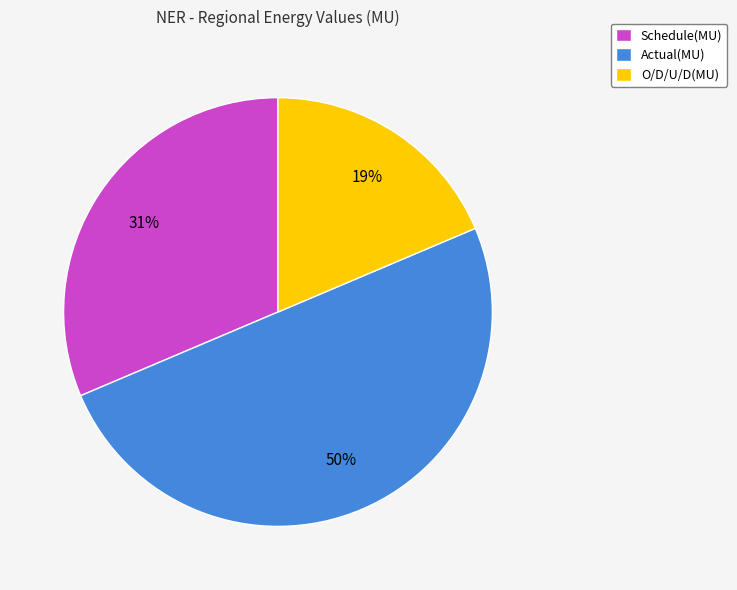

What is the ratio of the value at Actual(MU) to the value at Schedule(MU)?

1.6